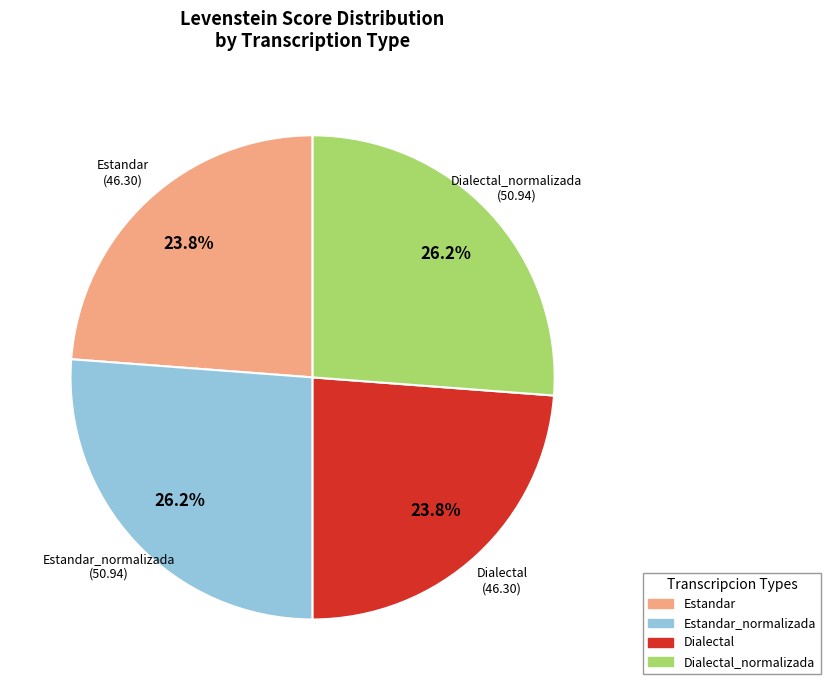

Count the number of slices in the pie.

4